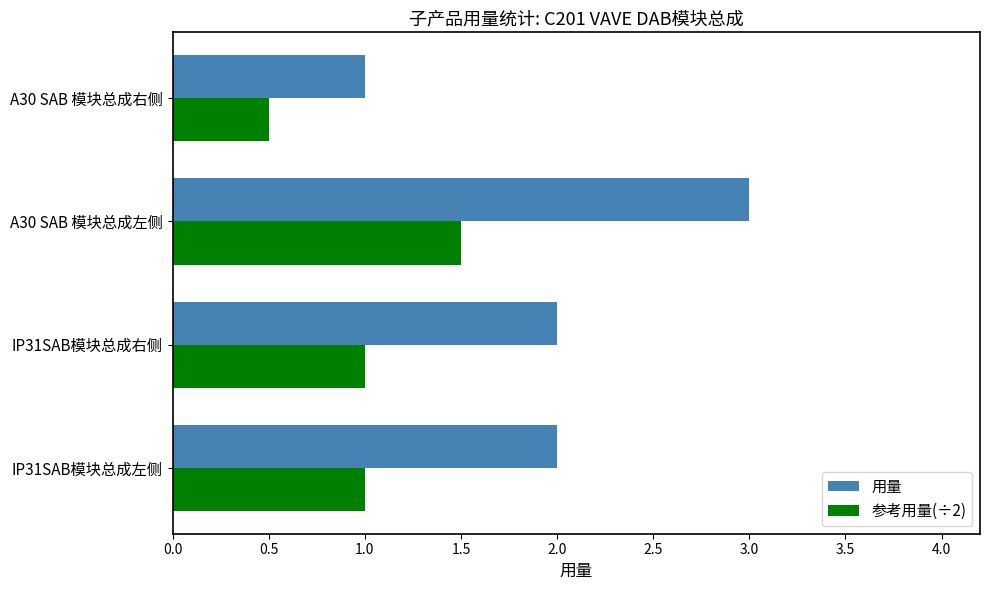

What is the average value of the 用量 series?

2.0